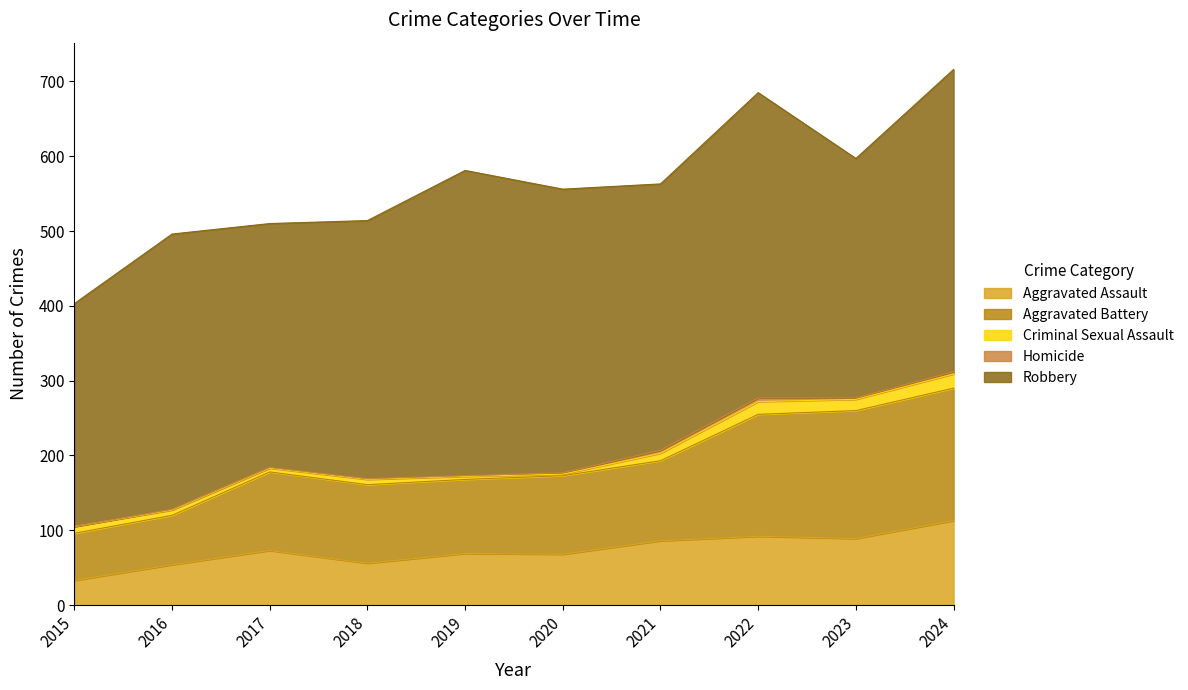

How many interior local peaks does the Robbery series have?

3